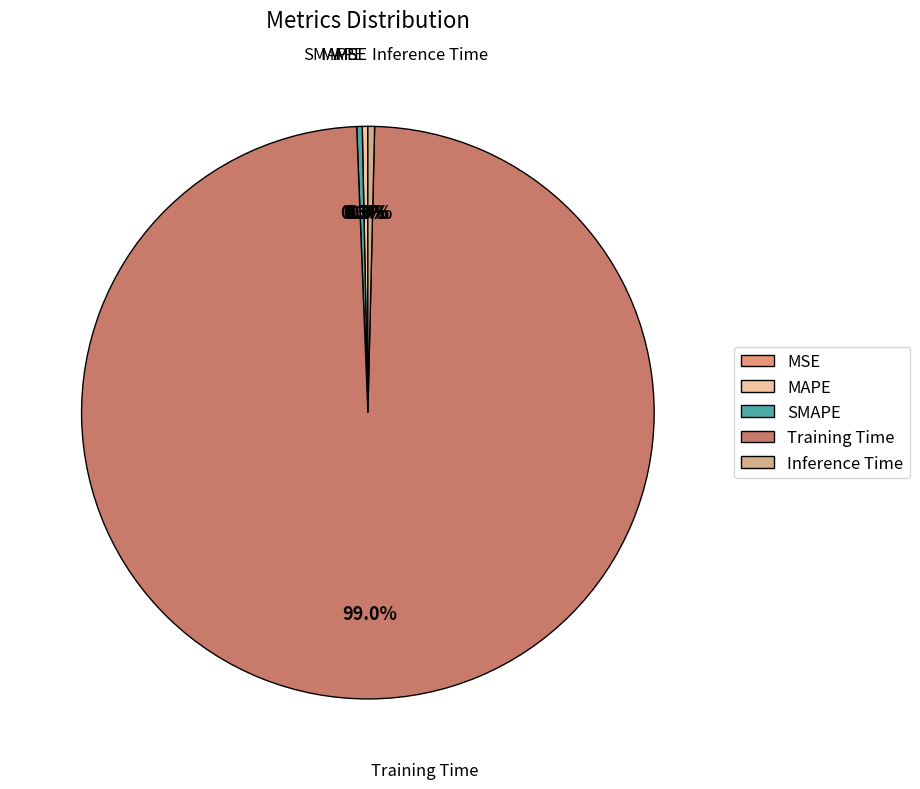

Combined, do SMAPE and MAPE account for over 50%?

No